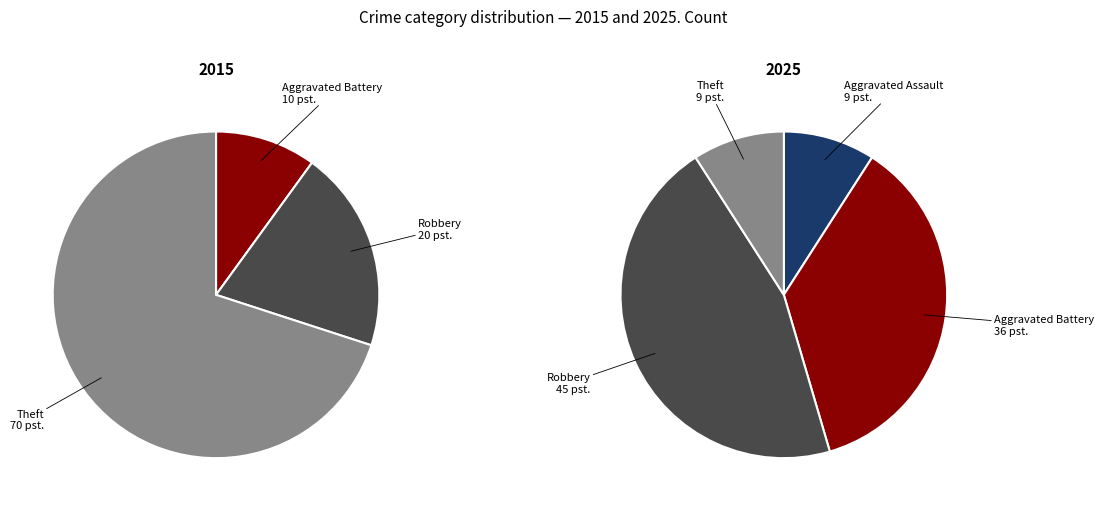

True or false: 4 accounts for 1% of the total.

False